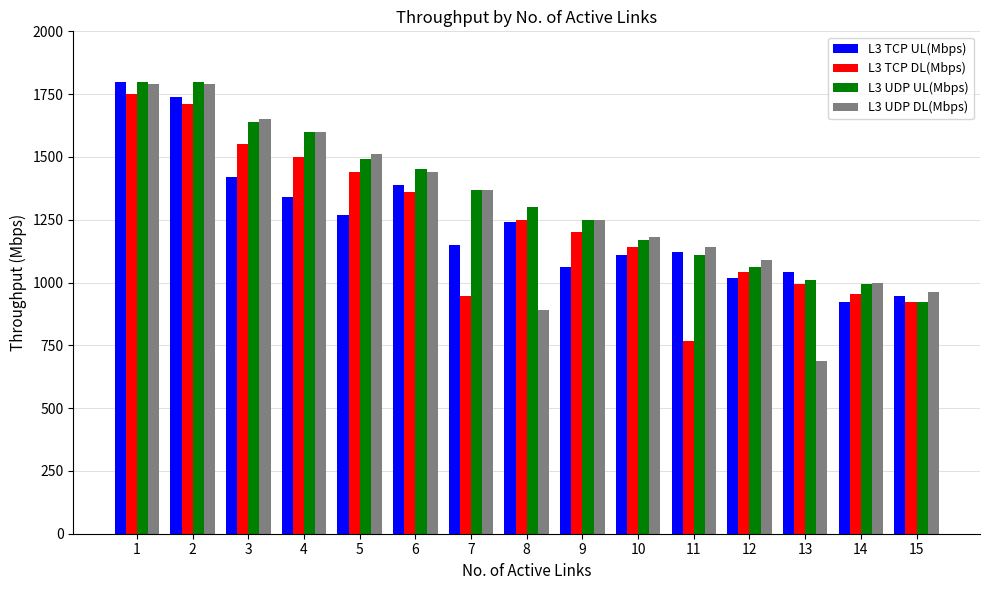

Which series has the largest range (max minus min)?

L3 UDP DL(Mbps)